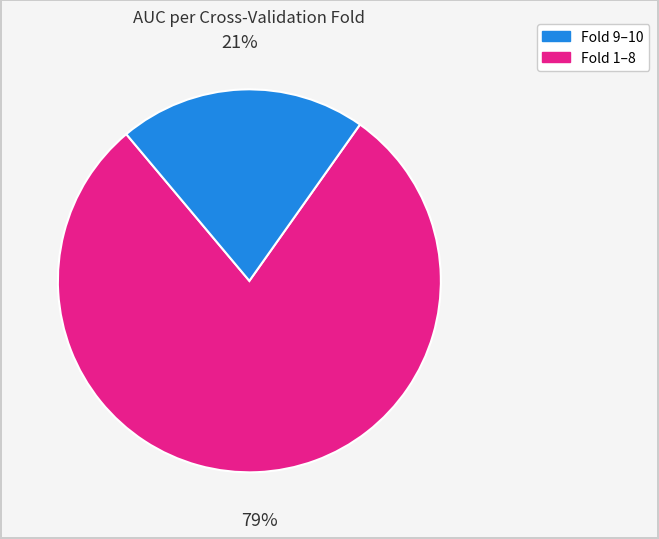

To the nearest percent, what is the difference between the largest and smallest slice percentages?

58%